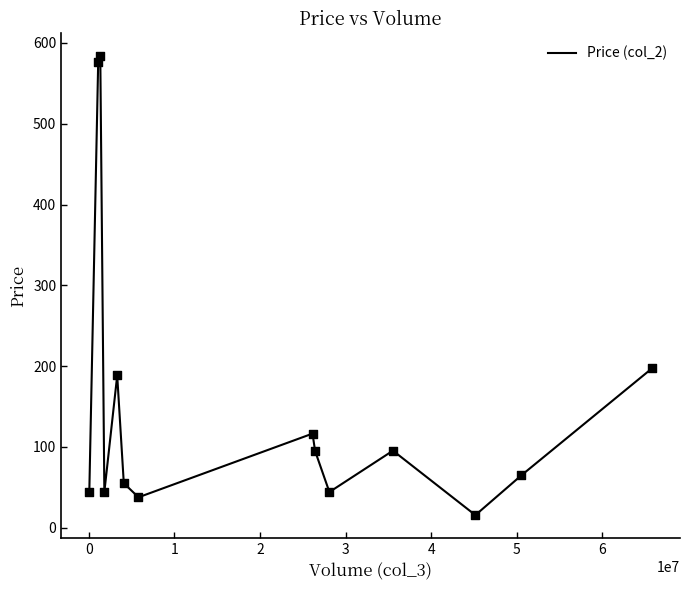

What is the difference between the maximum and minimum values?

567.8